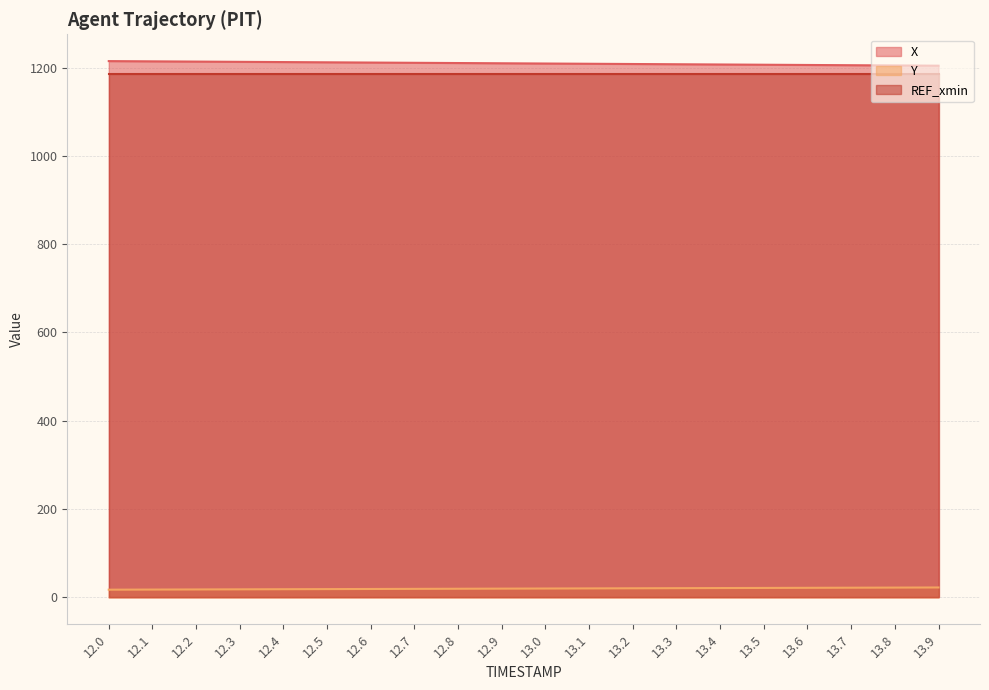

What is the difference between the maximum and minimum values in the Y series?

5.0